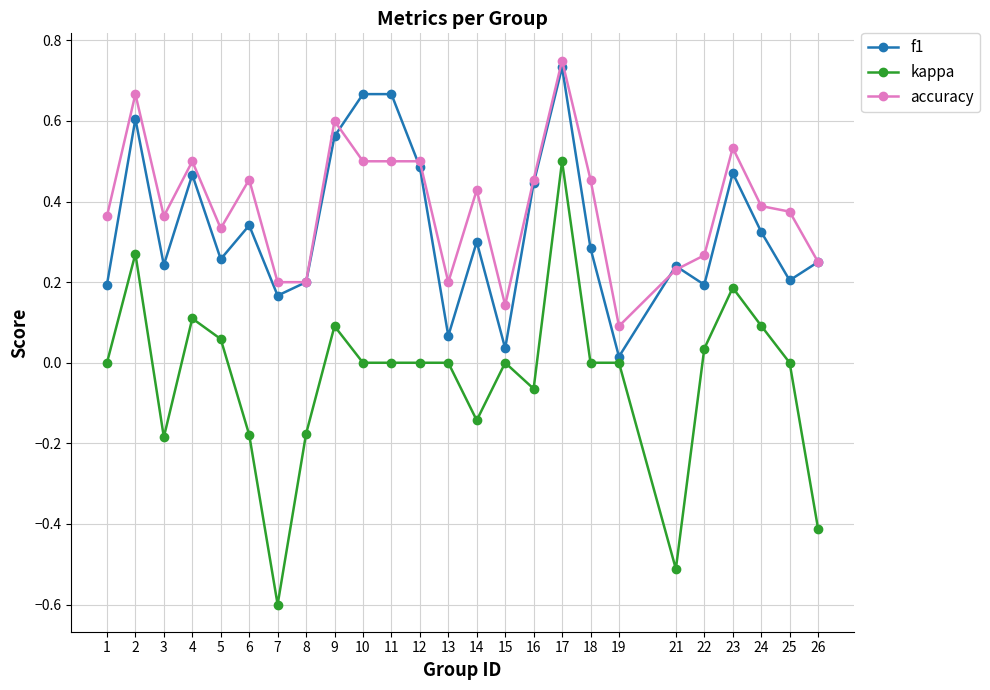

The kappa series shows -0.6 at 26. True or false?

False